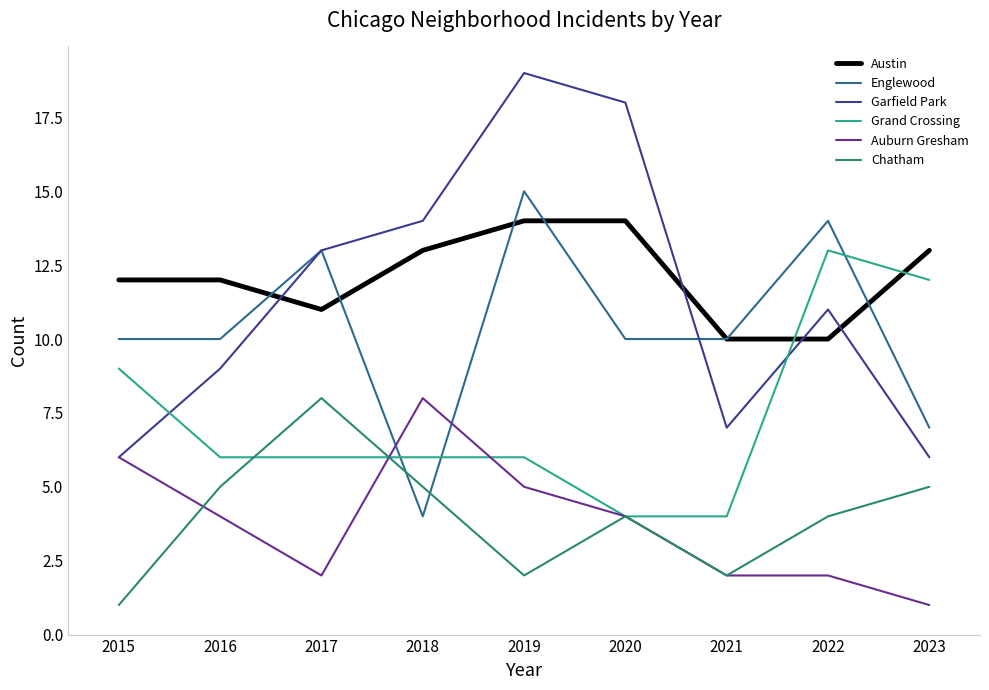

At which category is the sum across all series the highest?

2019